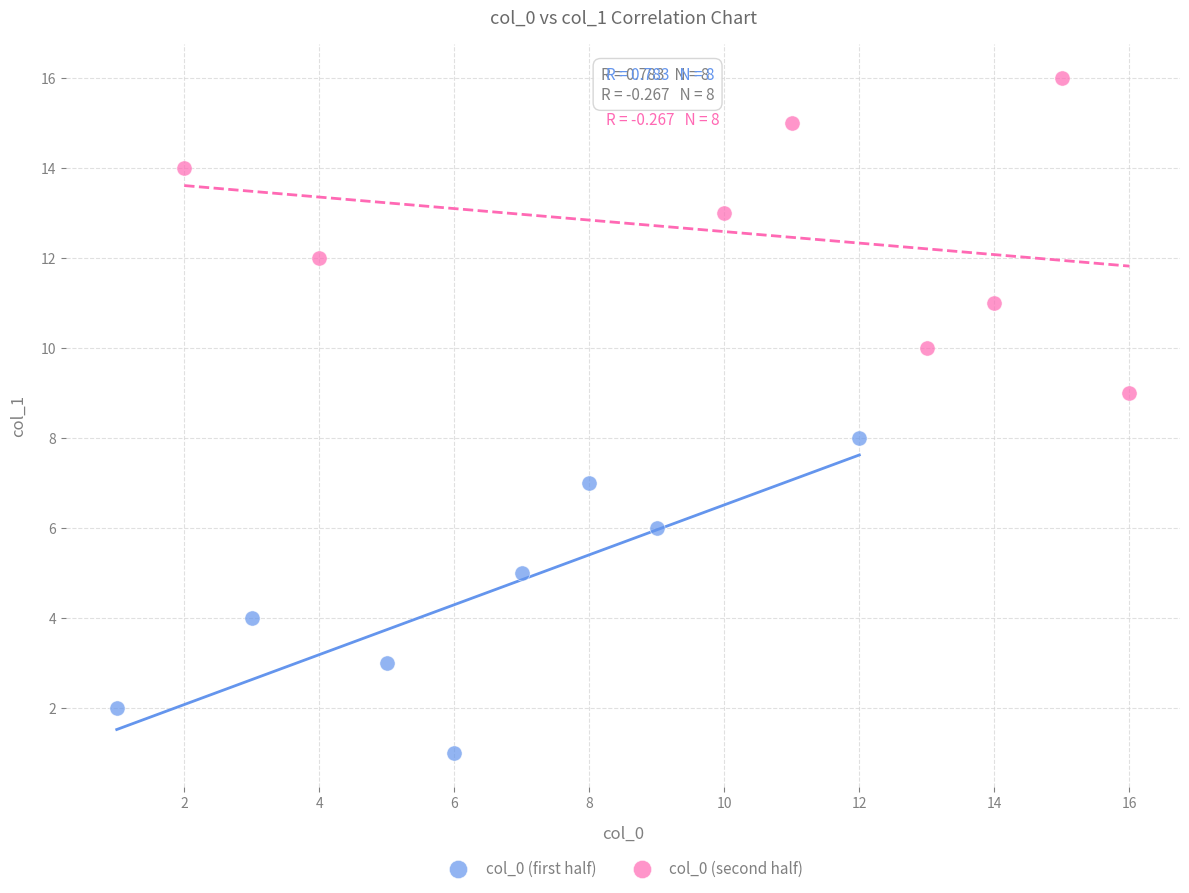

Which series contains the highest Y value?

col_0 (second half)